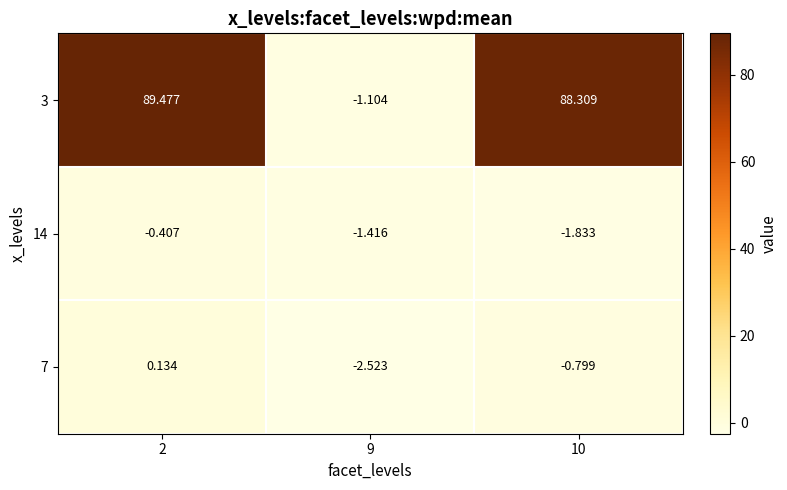

Is the value of 14 at 2 greater than the value of 7 at 2?

No